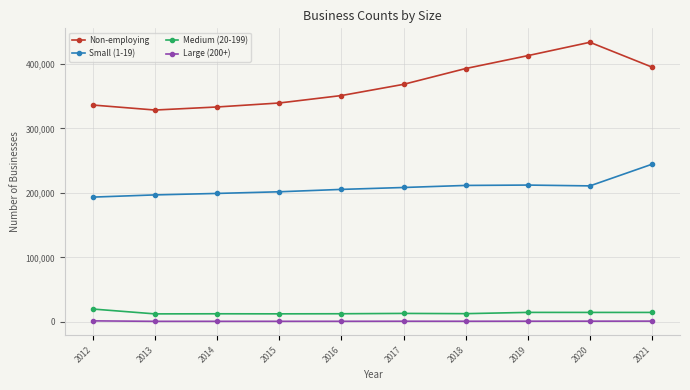

Does the chart display data point markers on the line(s)?

Yes